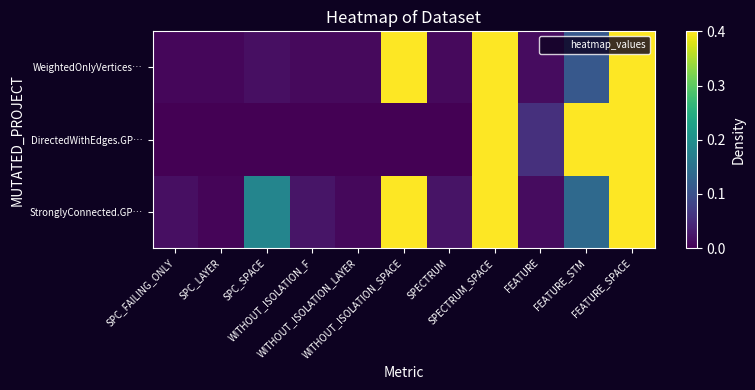

At how many categories does at least one series exceed 0?

11